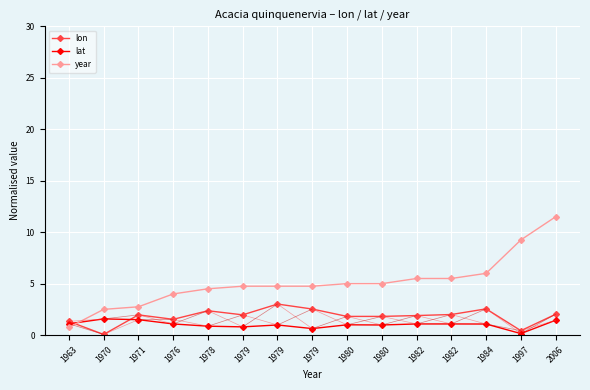

Read the lat value at 2006.

1.4